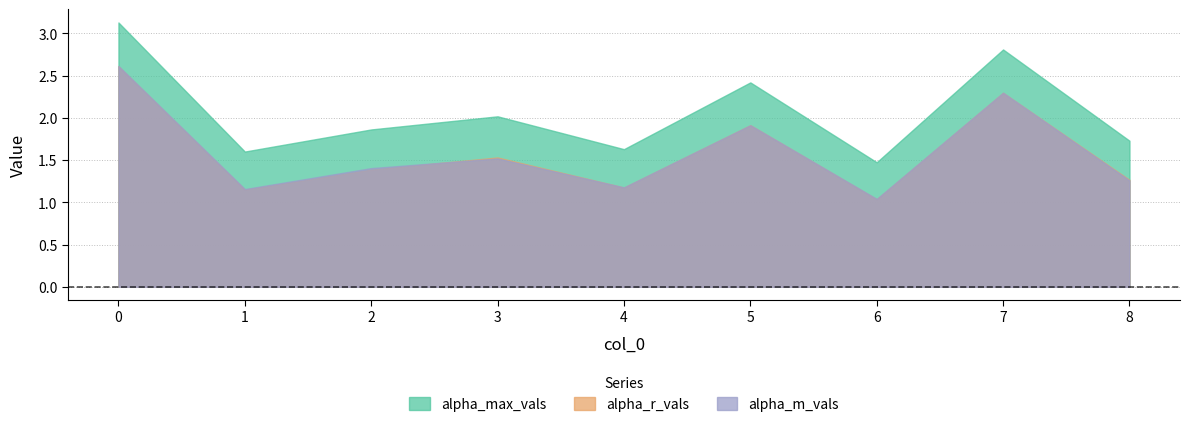

Read the alpha_r_vals value at 0.

2.6